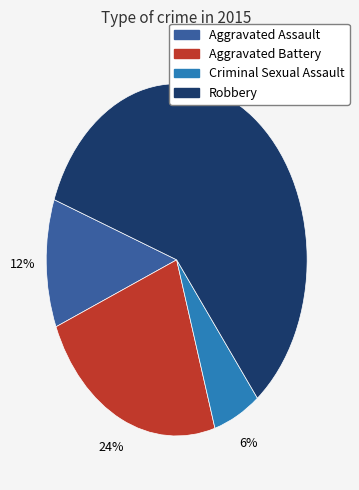

Does any single category account for the majority?

Yes